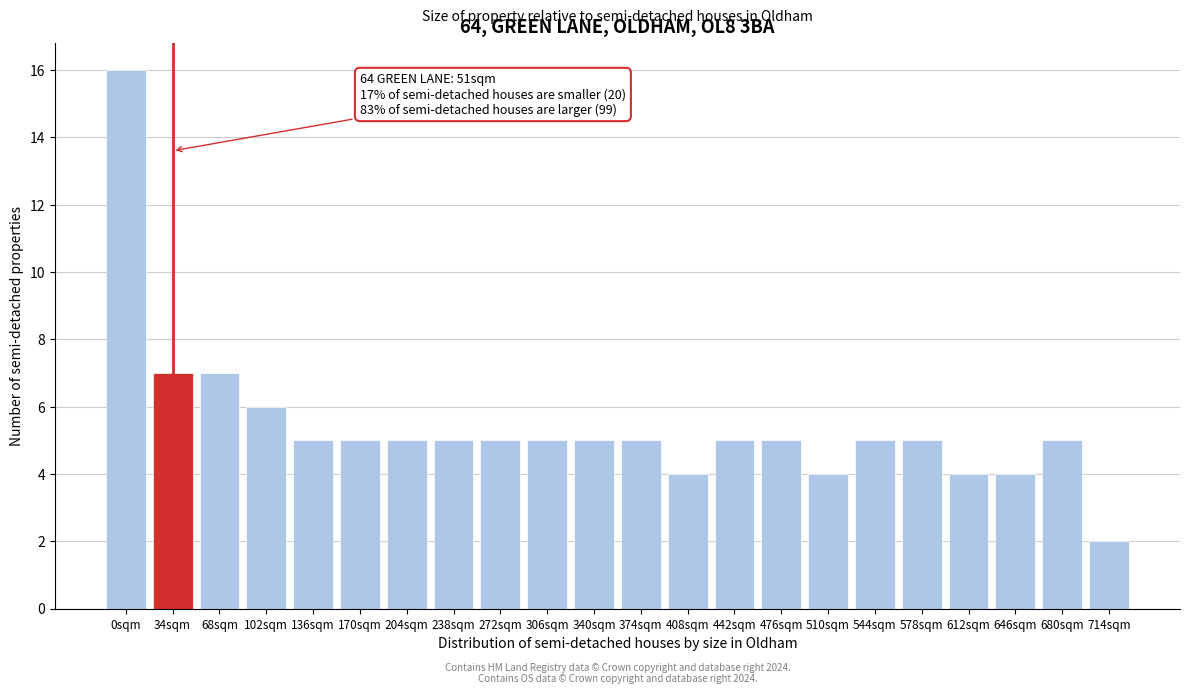

Reading right to left, what are all the values shown in this chart?

714sqm=2	680sqm=5	646sqm=4	612sqm=4	578sqm=5	544sqm=5	510sqm=4	476sqm=5	442sqm=5	408sqm=4	374sqm=5	340sqm=5	306sqm=5	272sqm=5	238sqm=5	204sqm=5	170sqm=5	136sqm=5	102sqm=6	68sqm=7	34sqm=7	0sqm=16